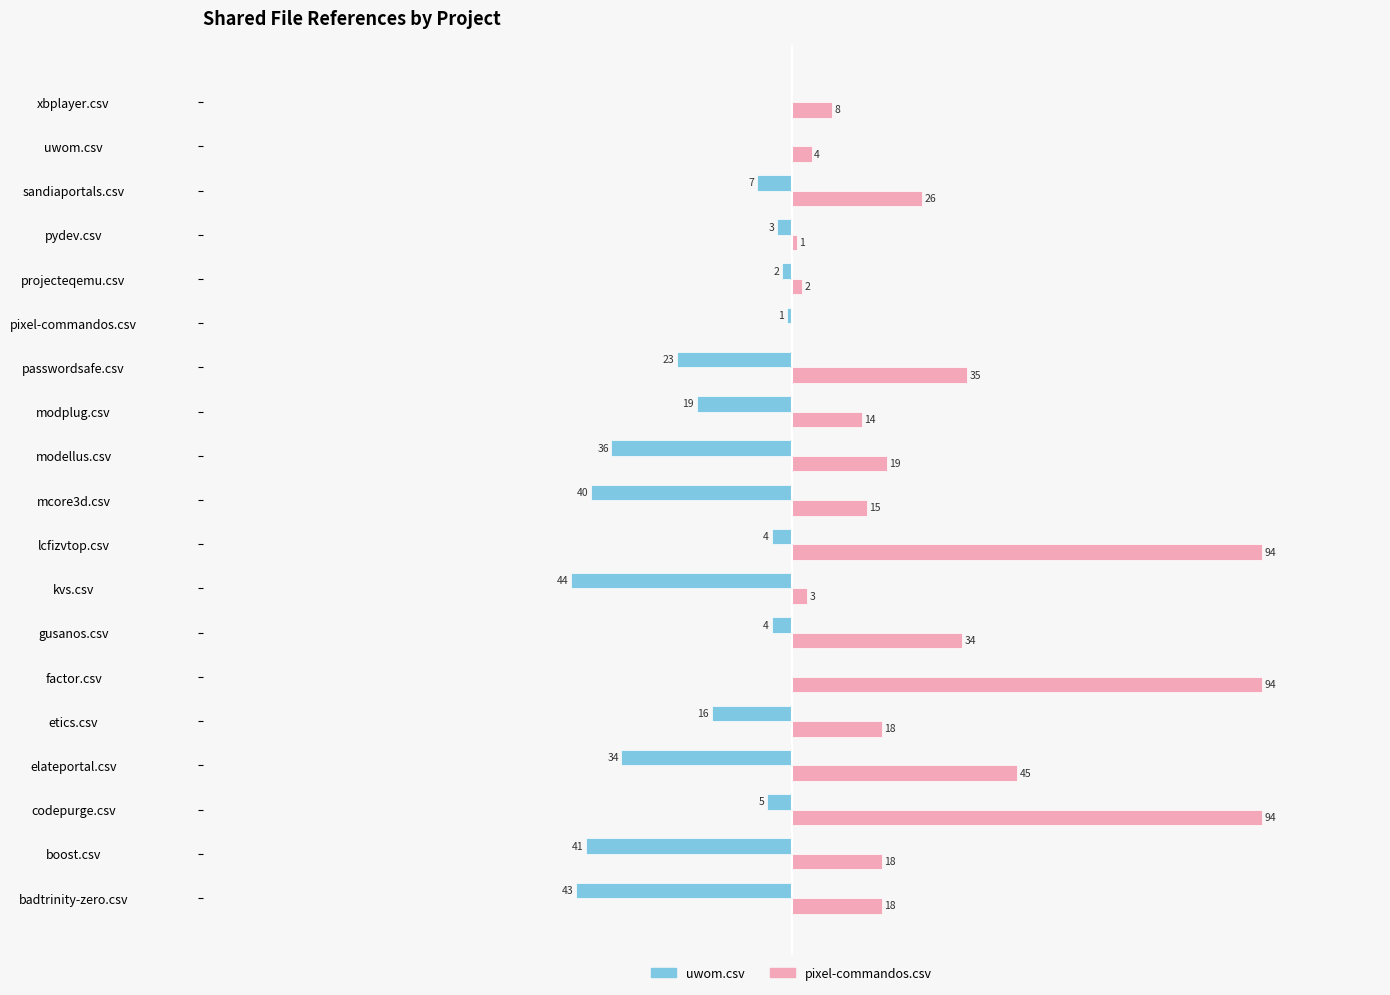

What are all the series names shown in the legend?

uwom.csv, pixel-commandos.csv